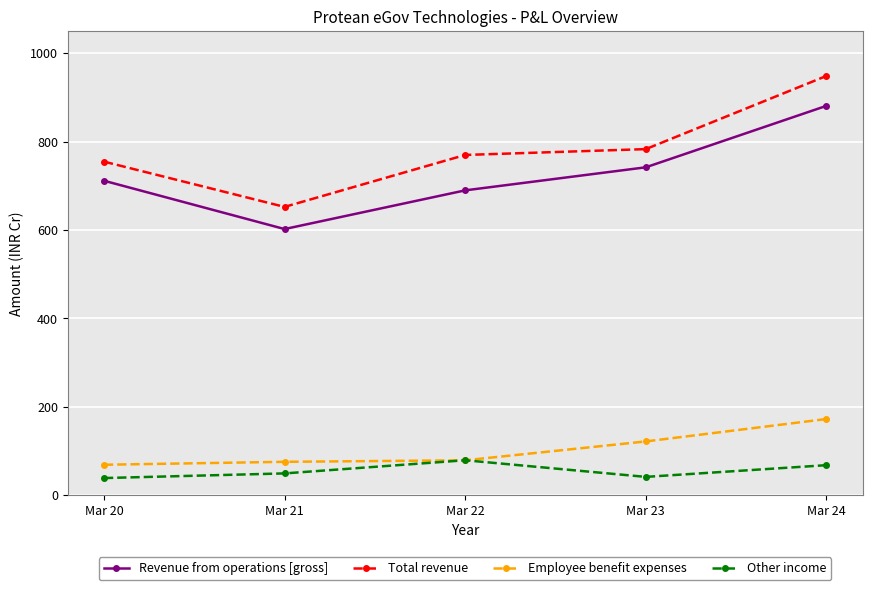

True or false: Employee benefit expenses has more than 1 points higher than both neighbors.

False